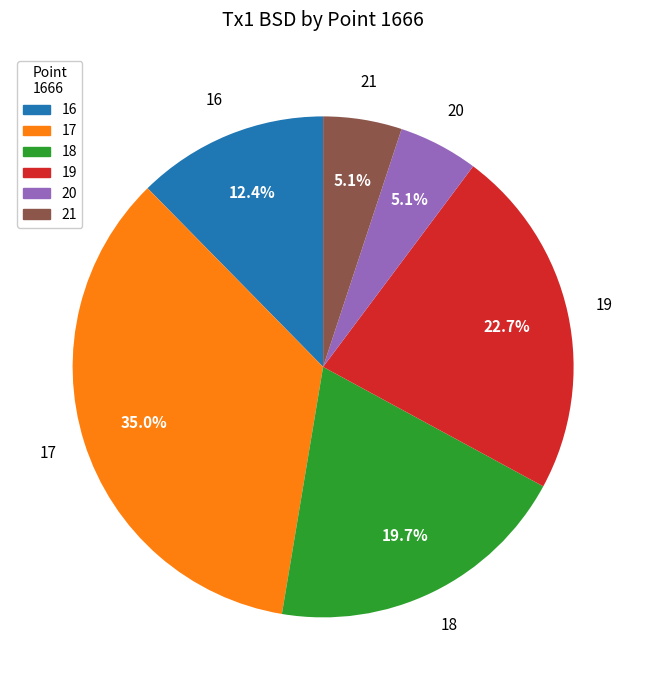

Which category has the biggest portion of the pie?

17